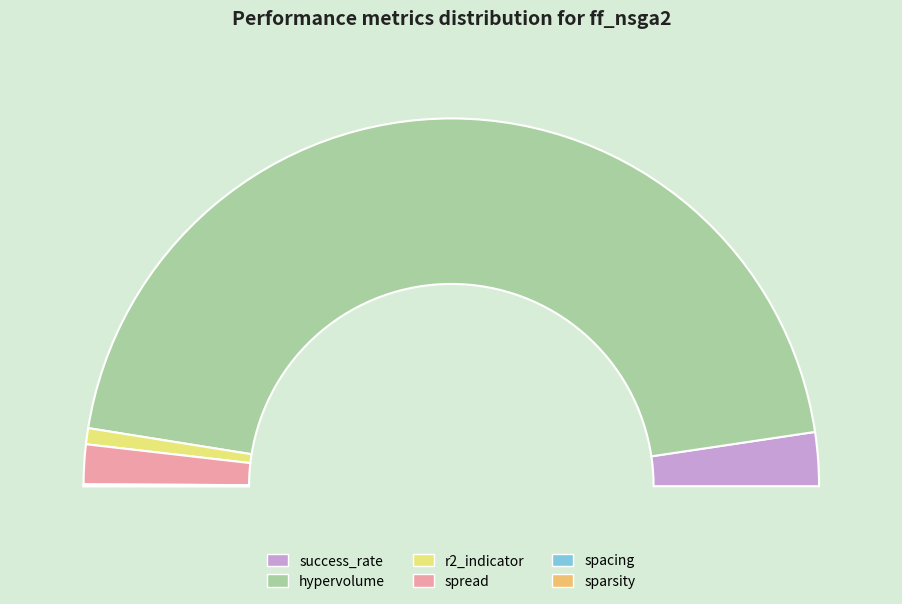

To the nearest percent, what is the difference between the largest and smallest slice percentages?

90%